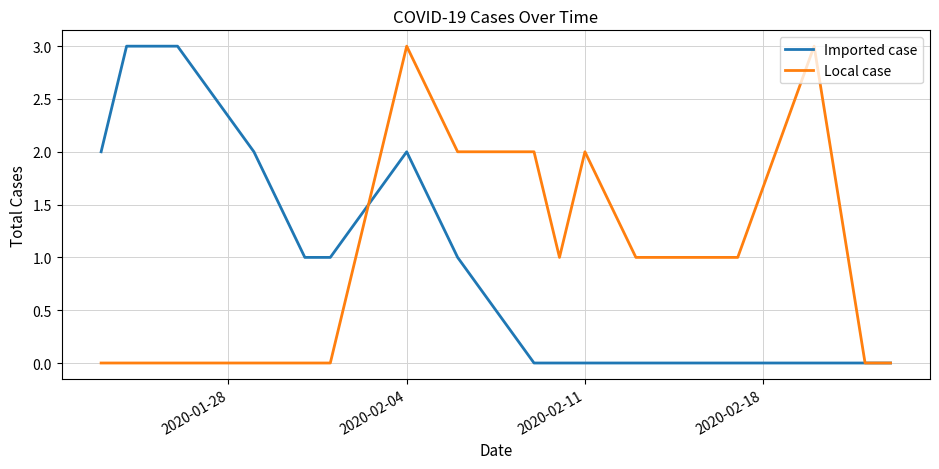

What is the maximum value shown in the chart?

3